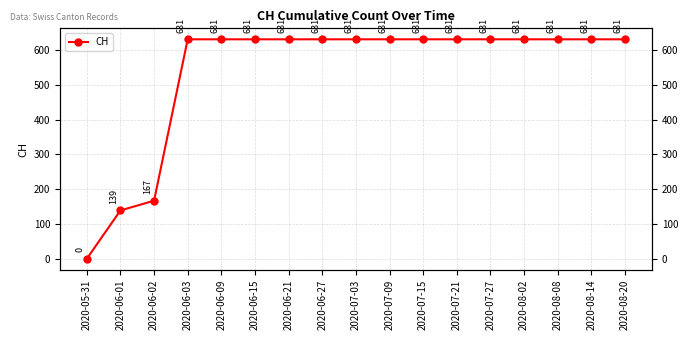

Reading left to right, list all the values displayed in this chart.

0	139	167	631	631	631	631	631	631	631	631	631	631	631	631	631	631